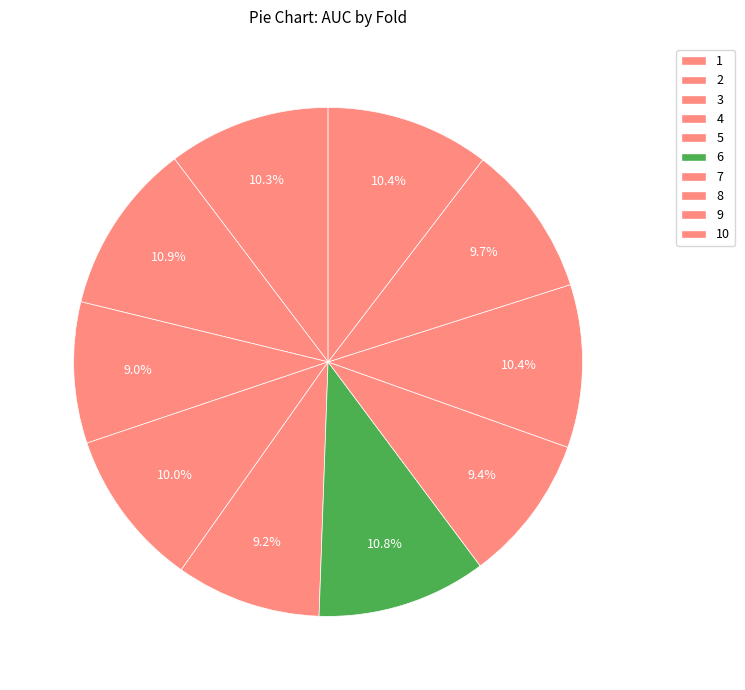

Is 3 the majority of the pie?

No